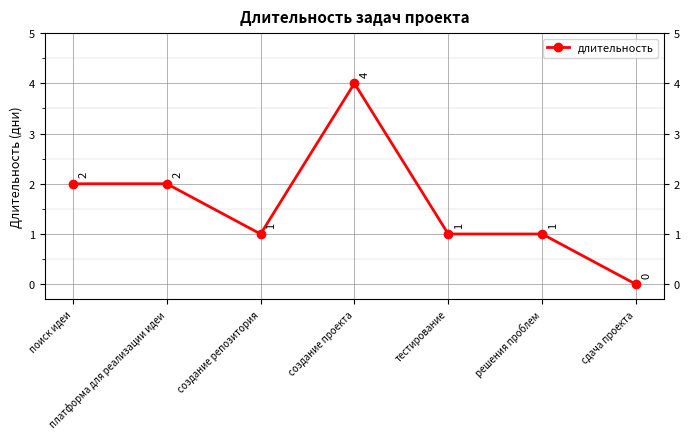

Count the number of categories in the chart.

7